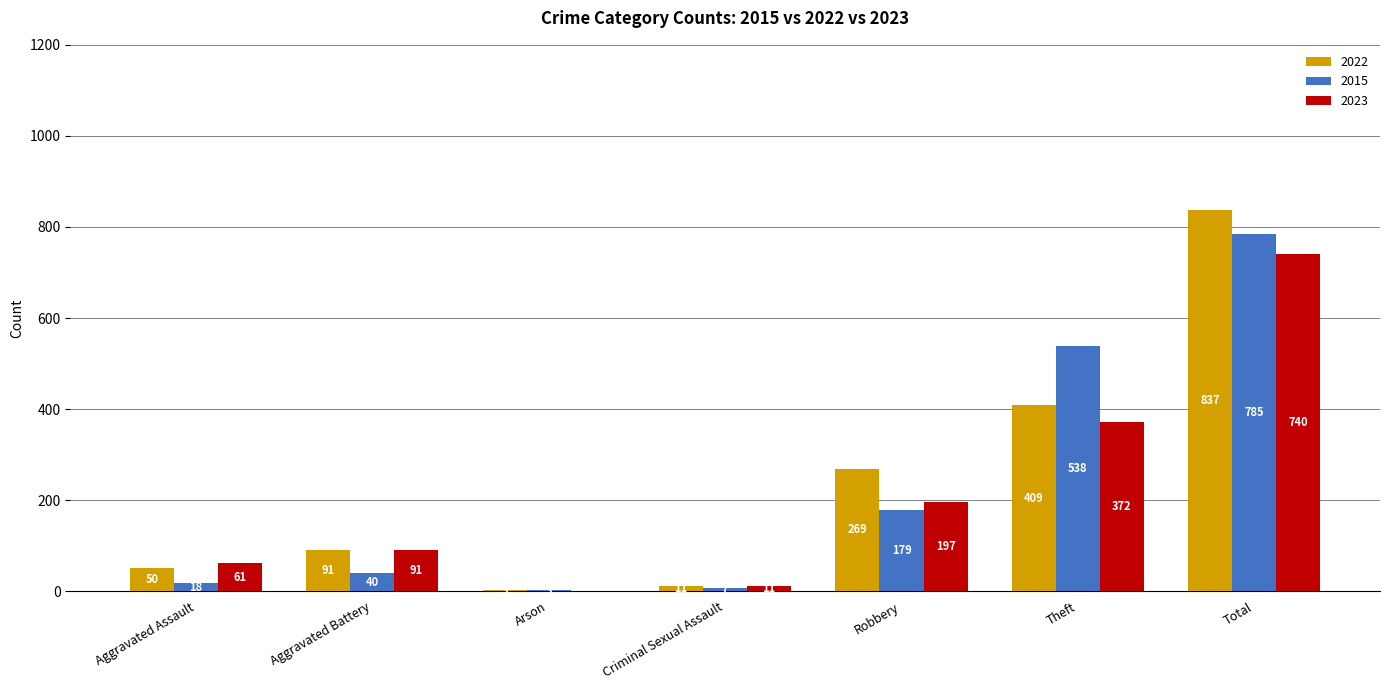

Reading left to right, list all the values displayed in this chart.

2022: Aggravated Assault=50	Aggravated Battery=91	Arson=3	Criminal Sexual Assault=11	Robbery=269	Theft=409	Total=837
2015: Aggravated Assault=18	Aggravated Battery=40	Arson=3	Criminal Sexual Assault=7	Robbery=179	Theft=538	Total=785
2023: Aggravated Assault=61	Aggravated Battery=91	Arson=0	Criminal Sexual Assault=11	Robbery=197	Theft=372	Total=740